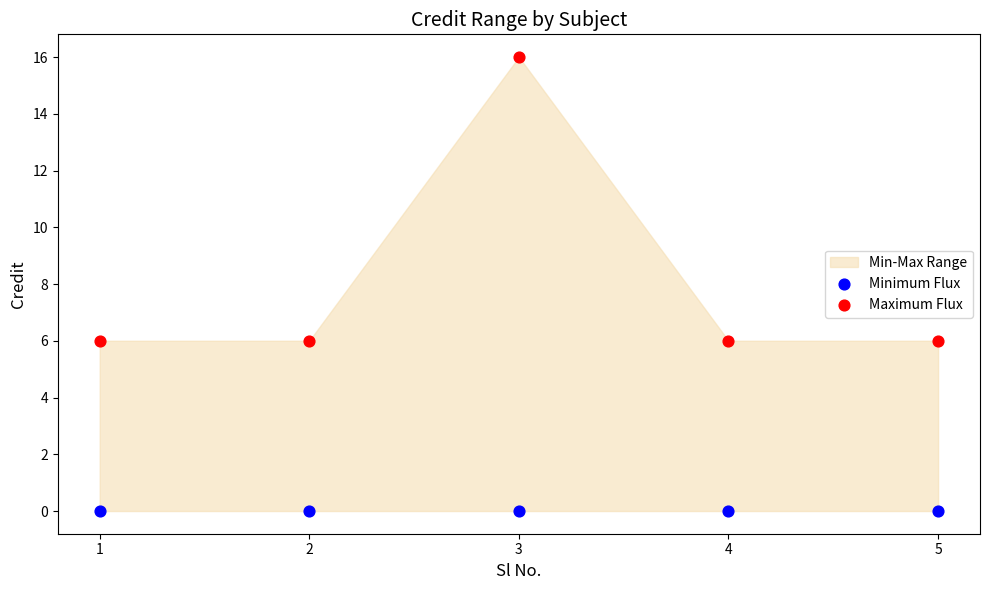

Which series contains the lowest Y value?

Minimum Flux